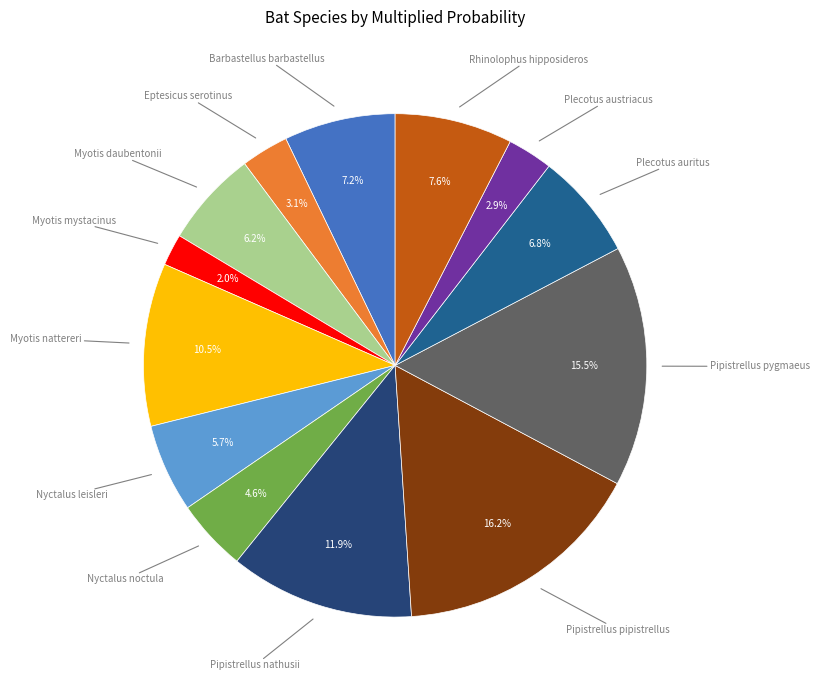

Does any single category account for the majority?

No